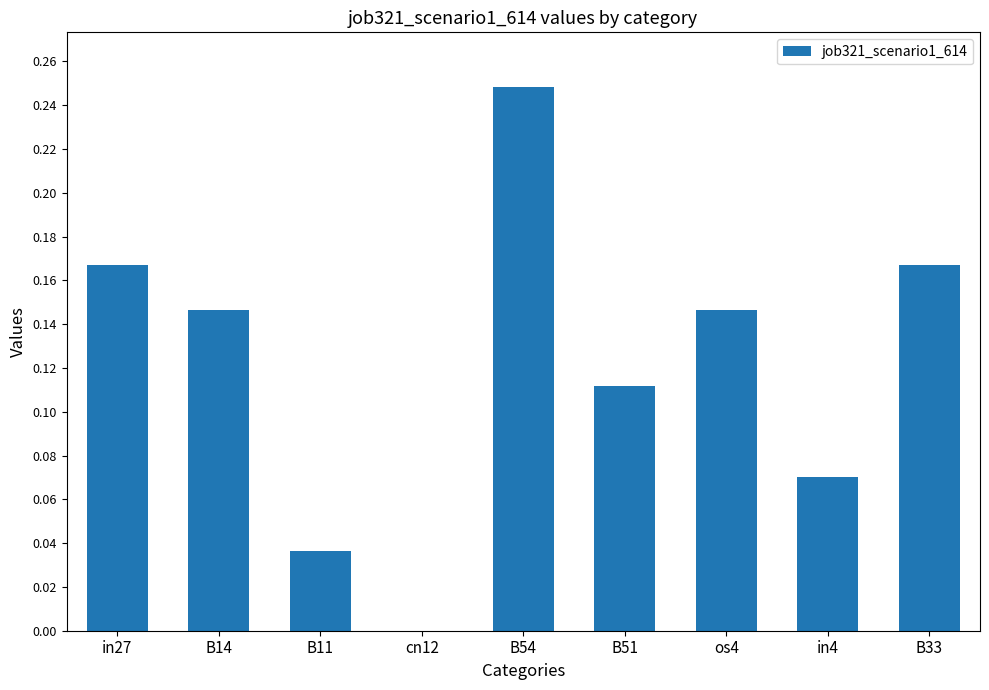

Which category has the highest value across all series?

B54